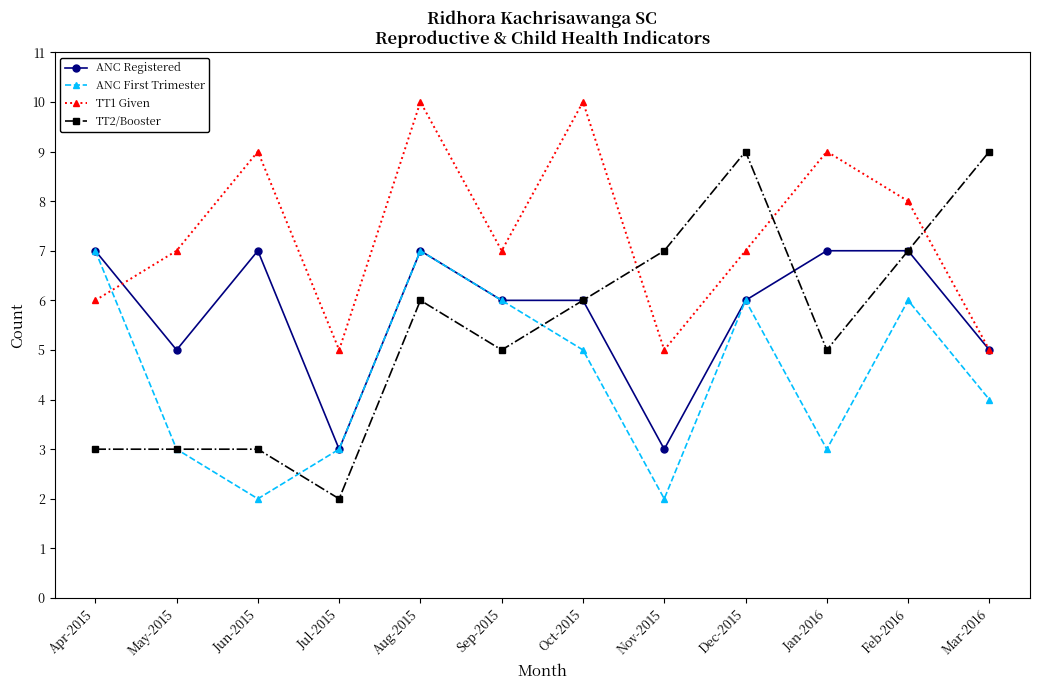

Reading left to right, transcribe all the data shown in this chart.

ANC Registered: Apr-2015=7	May-2015=5	Jun-2015=7	Jul-2015=3	Aug-2015=7	Sep-2015=6	Oct-2015=6	Nov-2015=3	Dec-2015=6	Jan-2016=7	Feb-2016=7	Mar-2016=5
ANC First Trimester: Apr-2015=7	May-2015=3	Jun-2015=2	Jul-2015=3	Aug-2015=7	Sep-2015=6	Oct-2015=5	Nov-2015=2	Dec-2015=6	Jan-2016=3	Feb-2016=6	Mar-2016=4
TT1 Given: Apr-2015=6	May-2015=7	Jun-2015=9	Jul-2015=5	Aug-2015=10	Sep-2015=7	Oct-2015=10	Nov-2015=5	Dec-2015=7	Jan-2016=9	Feb-2016=8	Mar-2016=5
TT2/Booster: Apr-2015=3	May-2015=3	Jun-2015=3	Jul-2015=2	Aug-2015=6	Sep-2015=5	Oct-2015=6	Nov-2015=7	Dec-2015=9	Jan-2016=5	Feb-2016=7	Mar-2016=9